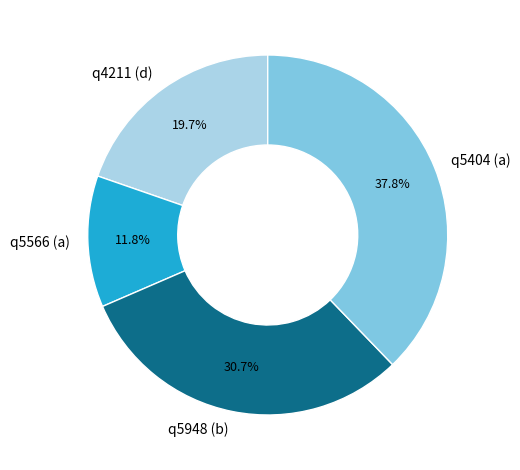

To the nearest percent, what percentage of the pie is q5404 (a)?

38%